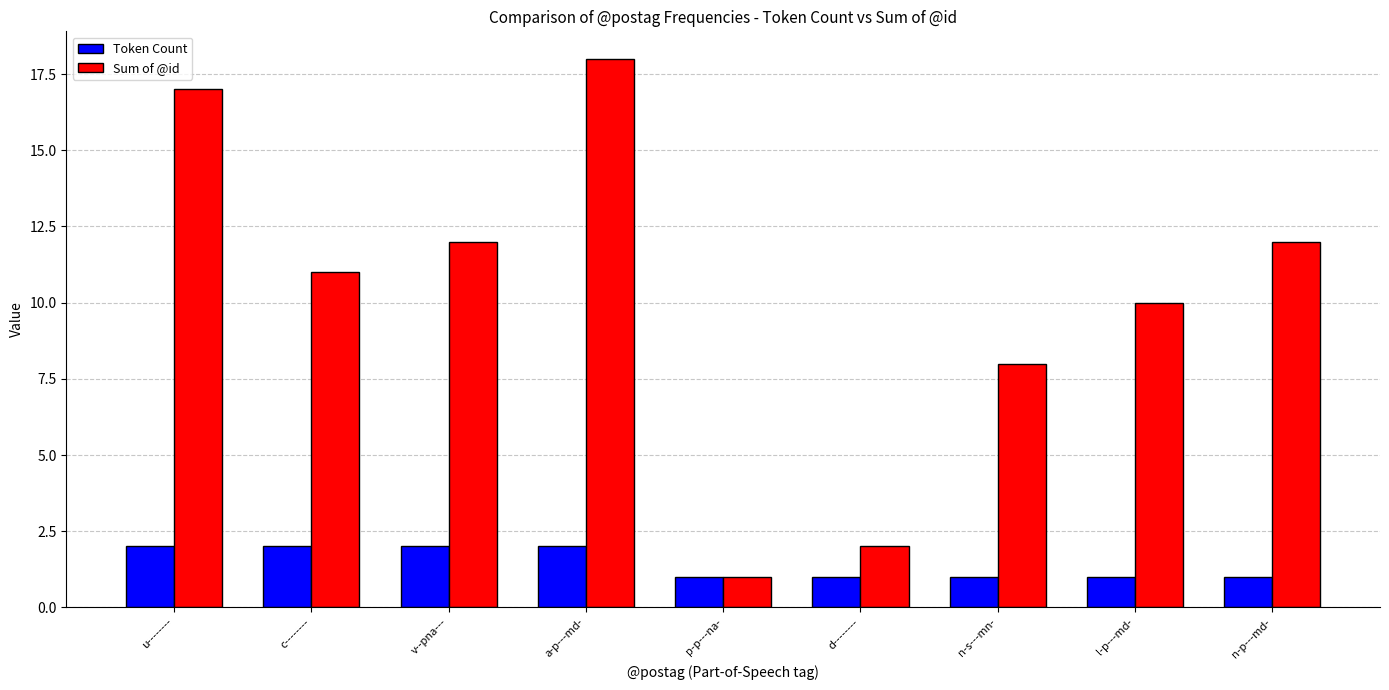

Which series changed the most between u-------- and a-p---md-?

Sum of @id